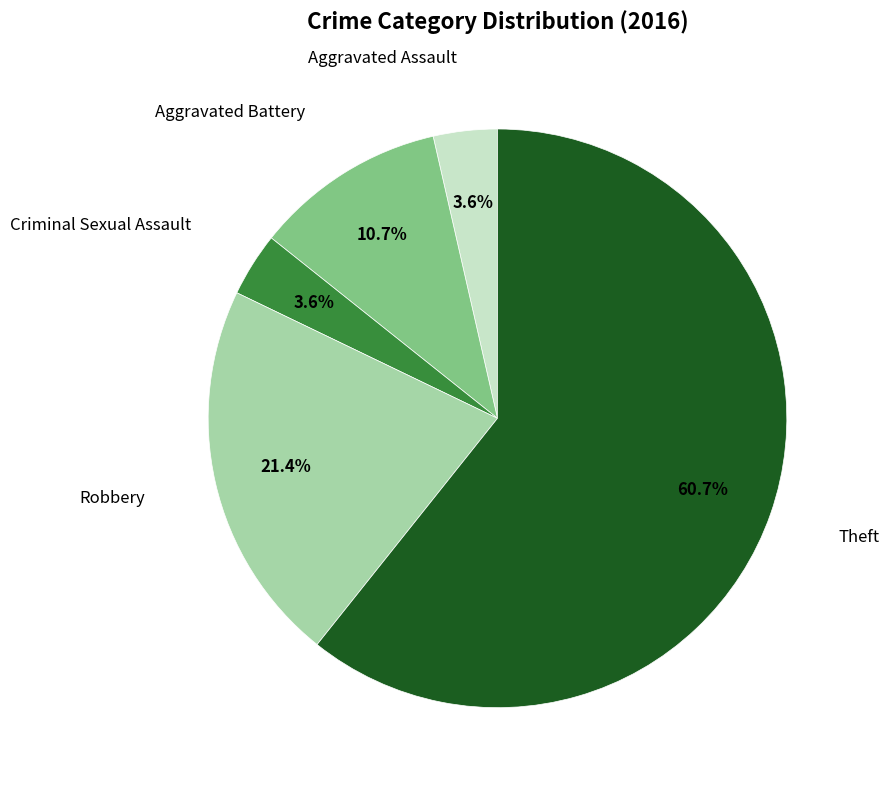

Is there a majority slice in this chart?

Yes